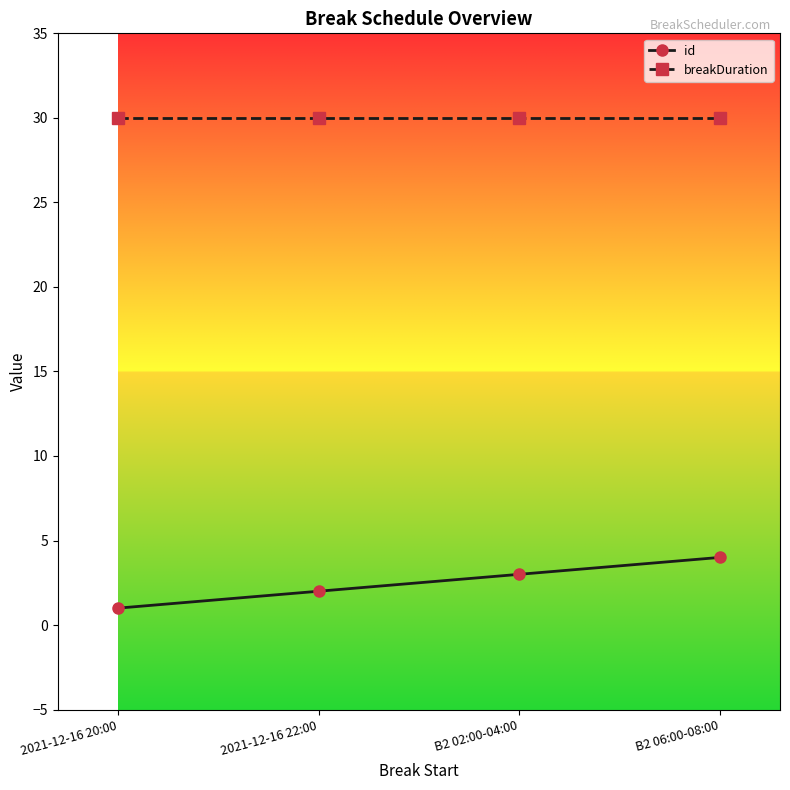

Reading left to right, list all the values displayed in this chart.

id: 2021-12-16 20:00=1	2021-12-16 22:00=2	B2 02:00-04:00=3	B2 06:00-08:00=4
breakDuration: 2021-12-16 20:00=30	2021-12-16 22:00=30	B2 02:00-04:00=30	B2 06:00-08:00=30